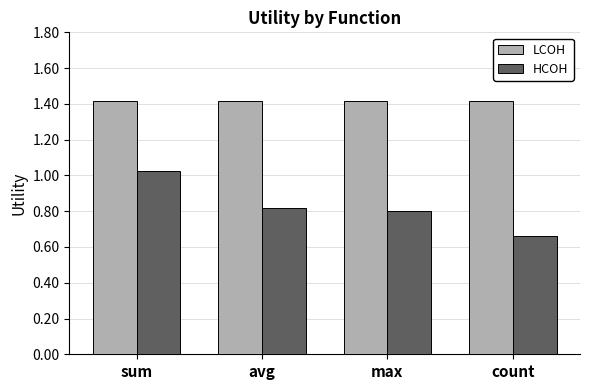

Is it true that HCOH equals 1.1 at avg?

False